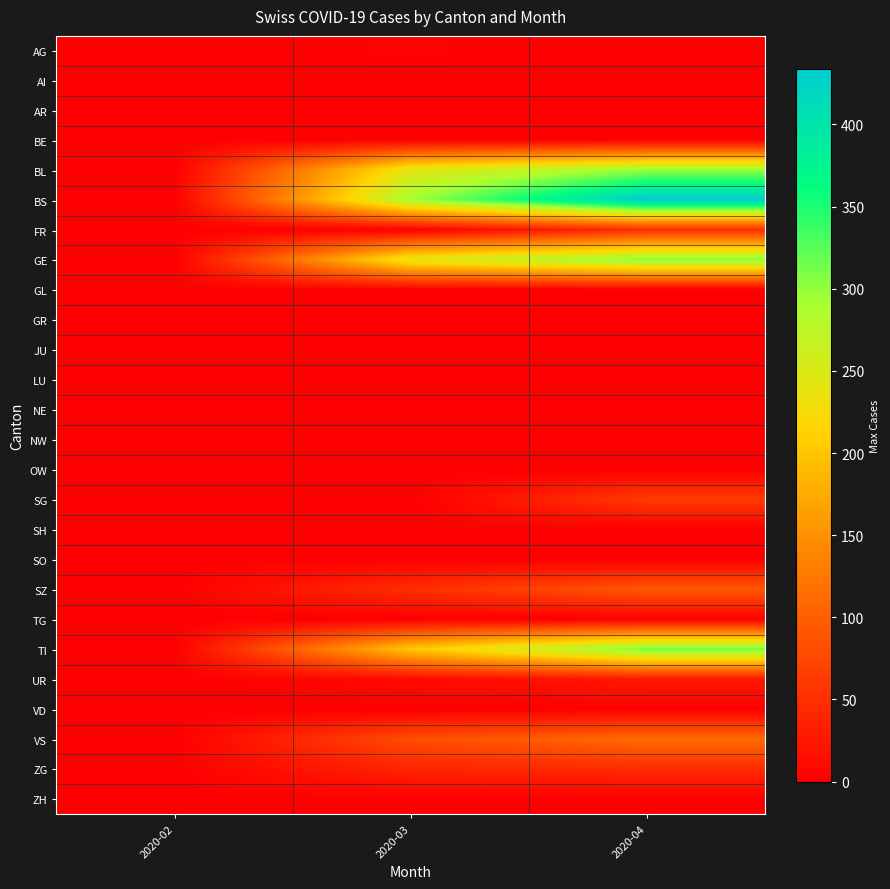

Reading left to right, extract all data points from this chart.

AG: 2020-02=0	2020-03=4	2020-04=0
AI: 2020-02=0	2020-03=0	2020-04=0
AR: 2020-02=0	2020-03=0	2020-04=0
BE: 2020-02=0	2020-03=0	2020-04=0
BL: 2020-02=0	2020-03=242	2020-04=298
BS: 2020-02=0	2020-03=292	2020-04=434
FR: 2020-02=0	2020-03=0	2020-04=49
GE: 2020-02=0	2020-03=241	2020-04=305
GL: 2020-02=0	2020-03=0	2020-04=0
GR: 2020-02=0	2020-03=0	2020-04=0
JU: 2020-02=0	2020-03=0	2020-04=0
LU: 2020-02=0	2020-03=0	2020-04=0
NE: 2020-02=0	2020-03=0	2020-04=0
NW: 2020-02=0	2020-03=0	2020-04=0
OW: 2020-02=0	2020-03=0	2020-04=0
SG: 2020-02=0	2020-03=0	2020-04=62
SH: 2020-02=0	2020-03=0	2020-04=0
SO: 2020-02=0	2020-03=0	2020-04=0
SZ: 2020-02=0	2020-03=48	2020-04=92
TG: 2020-02=0	2020-03=0	2020-04=0
TI: 2020-02=0	2020-03=202	2020-04=314
UR: 2020-02=0	2020-03=11	2020-04=26
VD: 2020-02=0	2020-03=0	2020-04=0
VS: 2020-02=0	2020-03=81	2020-04=112
ZG: 2020-02=0	2020-03=39	2020-04=46
ZH: 2020-02=0	2020-03=0	2020-04=0